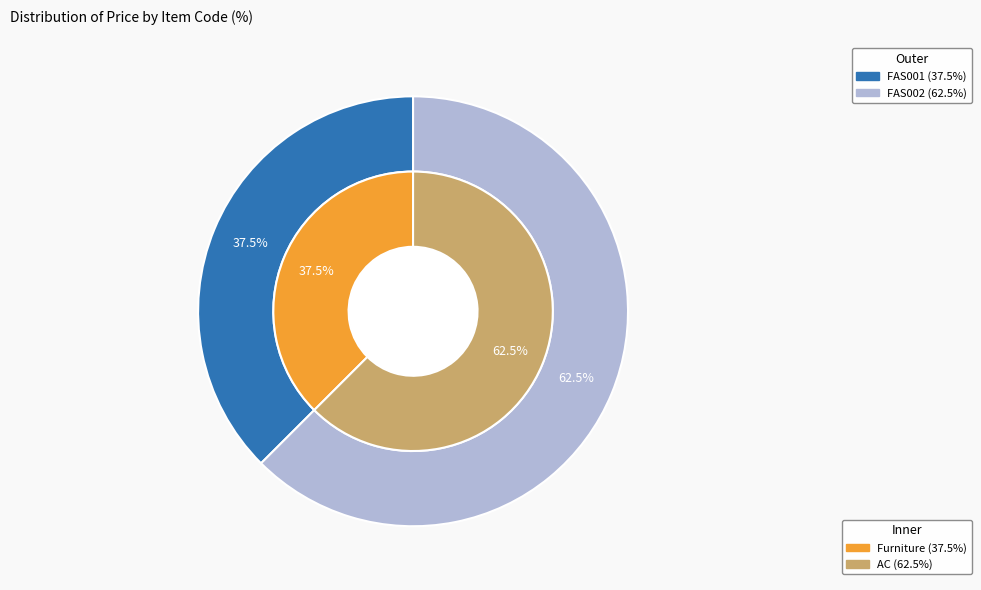

To the nearest percent, what is the average slice percentage?

50%